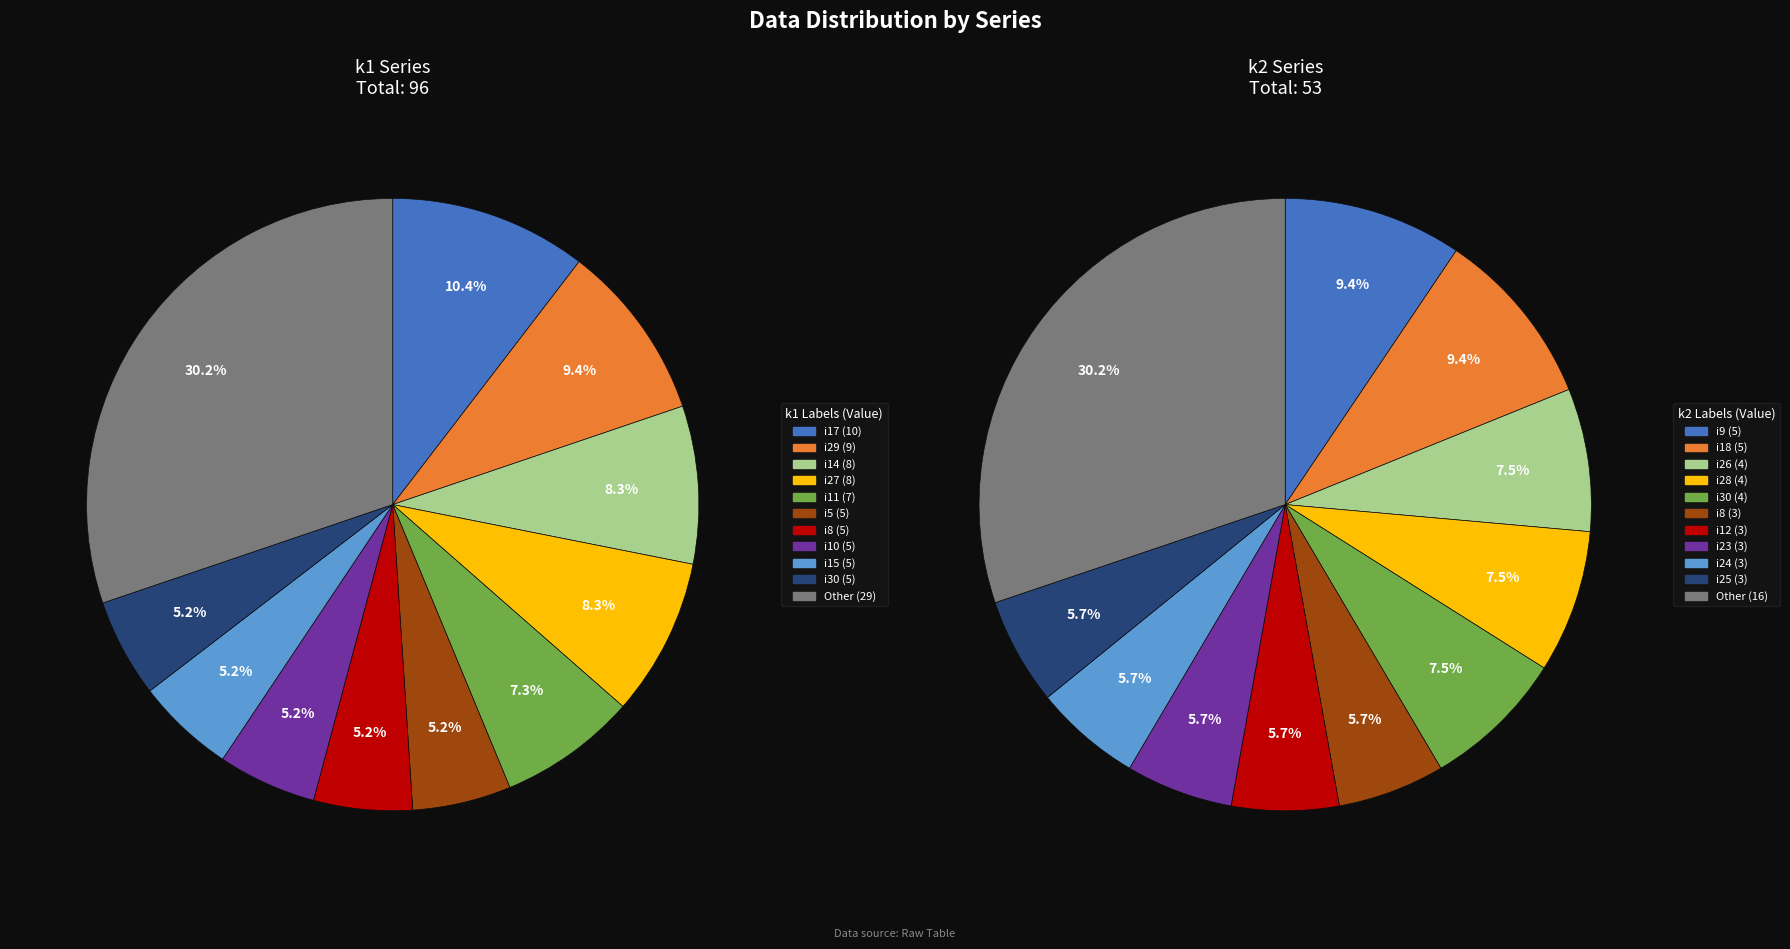

Does i28 account for over 50% of the chart?

No